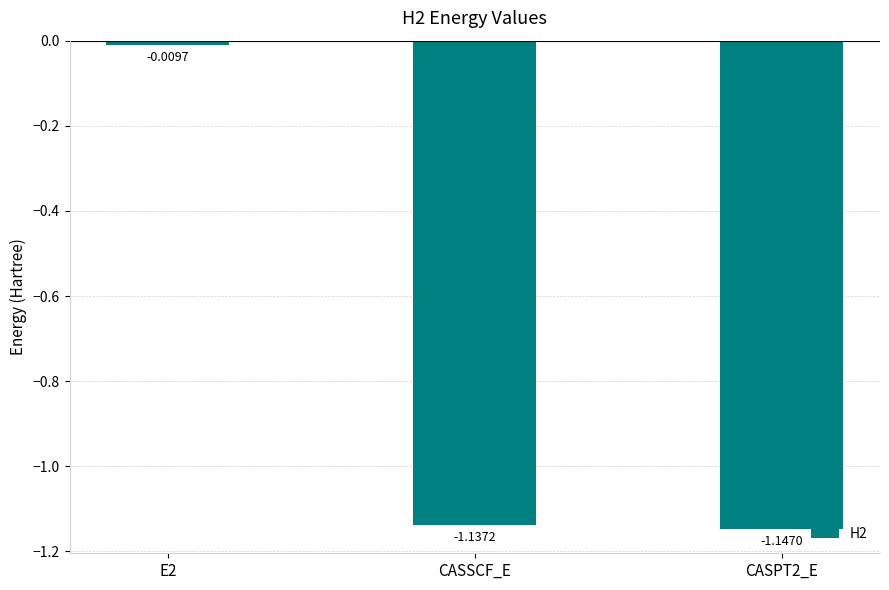

What is the sum of all values?

-2.3